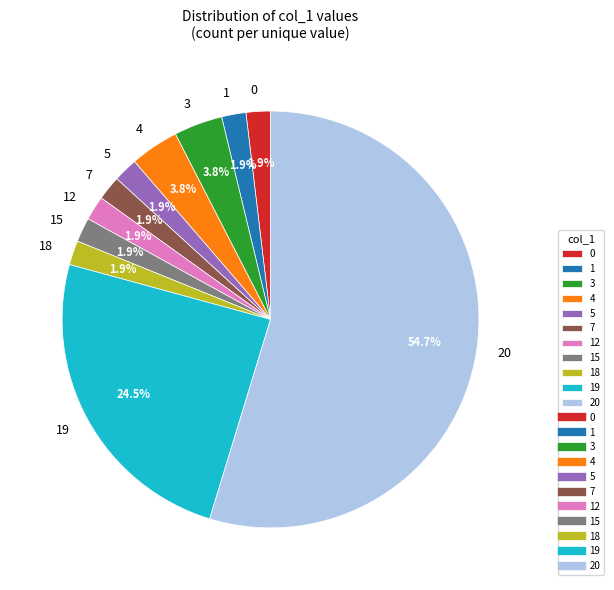

What percentage is the 7 slice, to the nearest percent?

2%